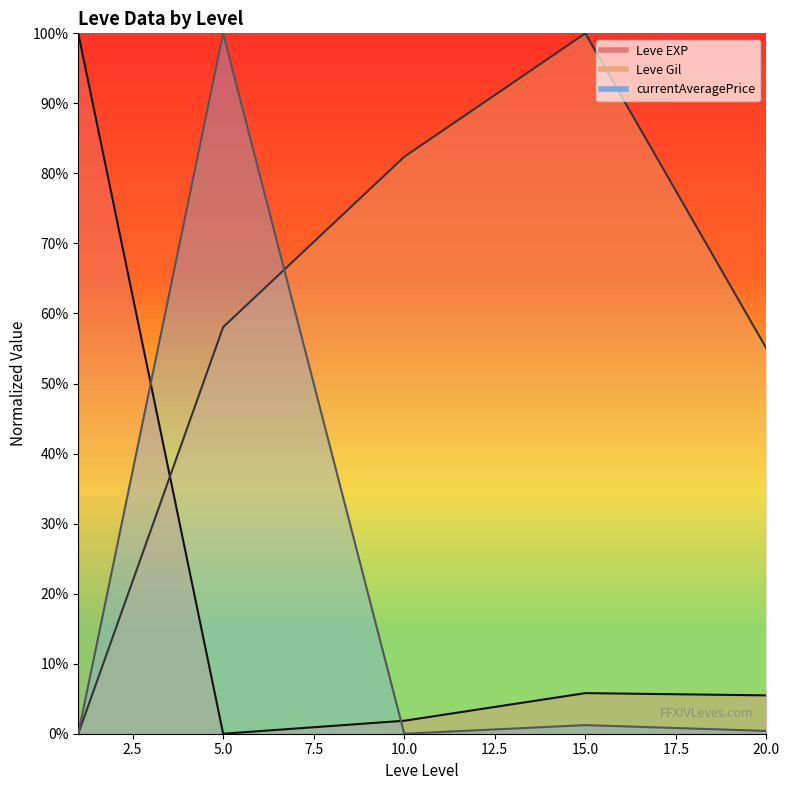

What is the sum of all currentAveragePrice line values?

101.7